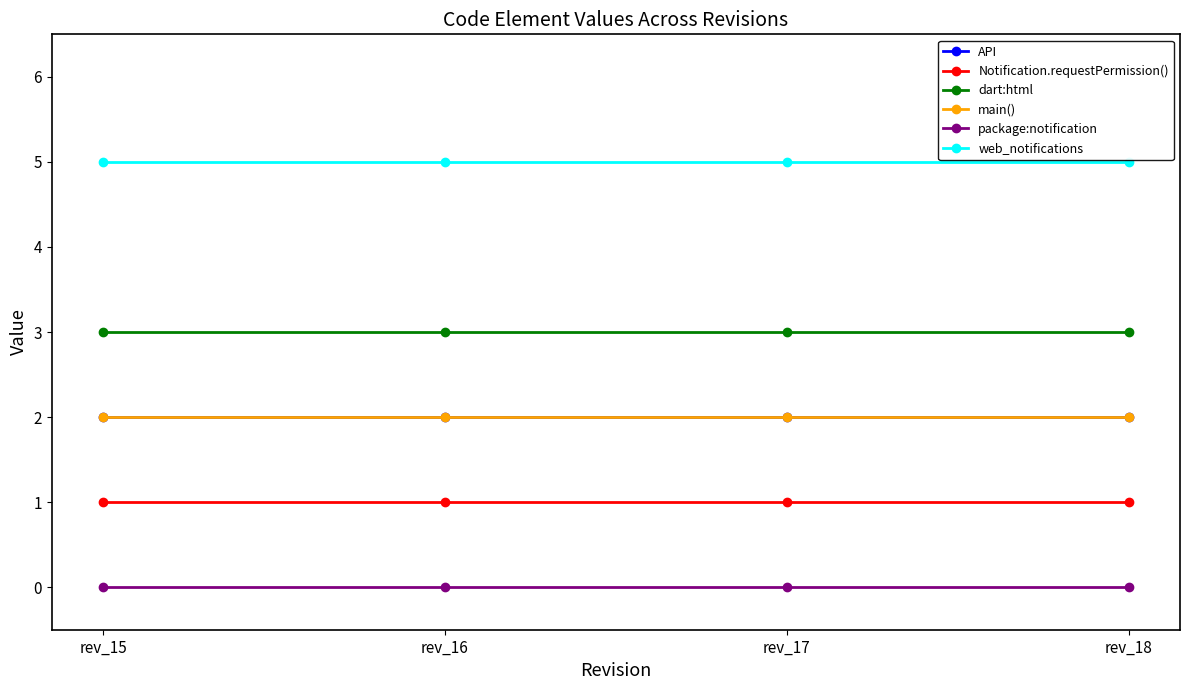

What is the value of the Notification.requestPermission() point at the 3rd from the left?

1